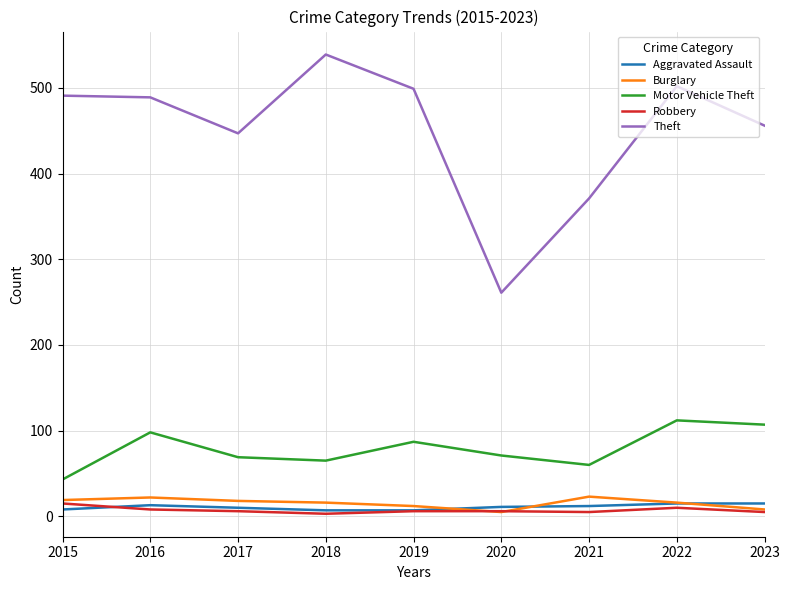

At how many categories does at least one series exceed 192?

9